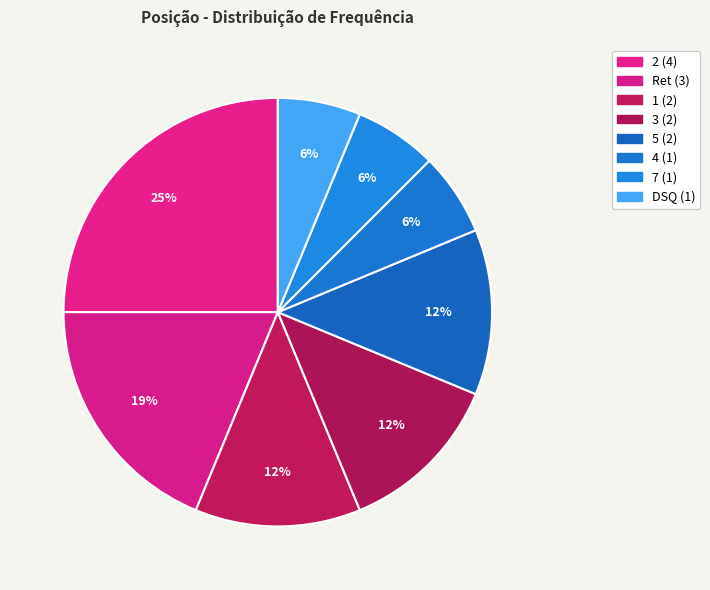

Does 7 account for over 50% of the chart?

No